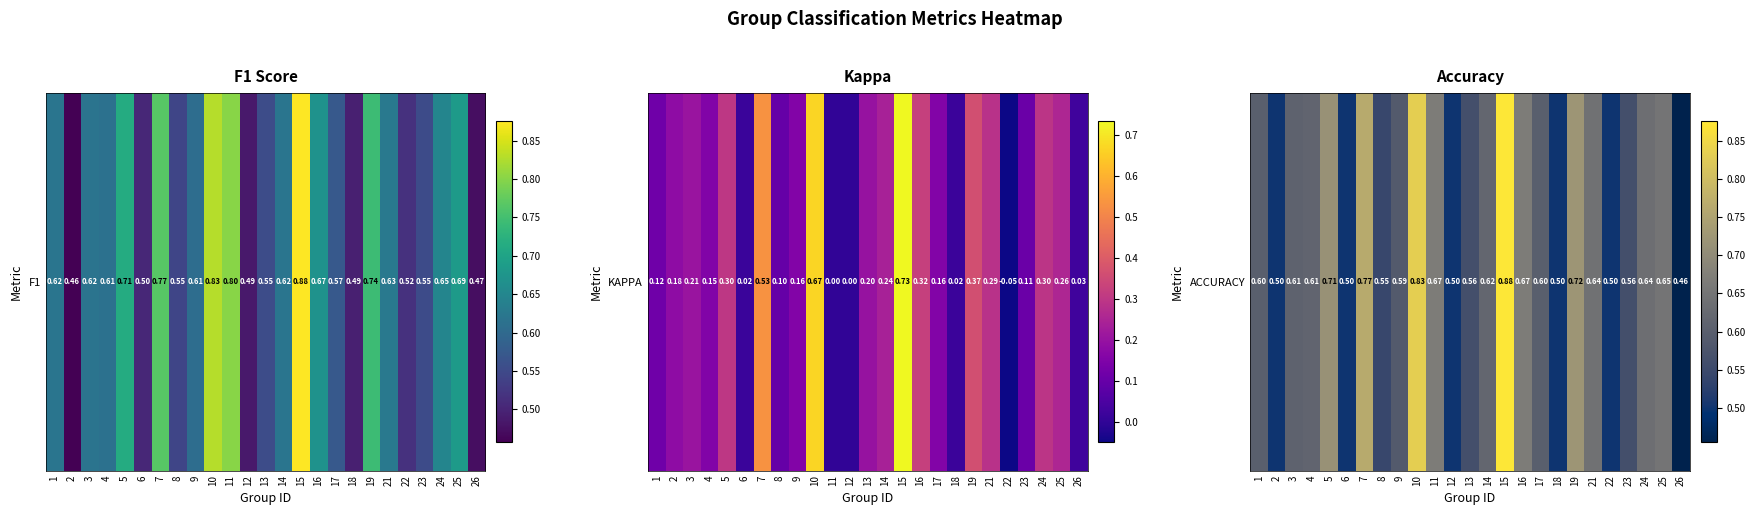

How many categories are shown in the chart?

25